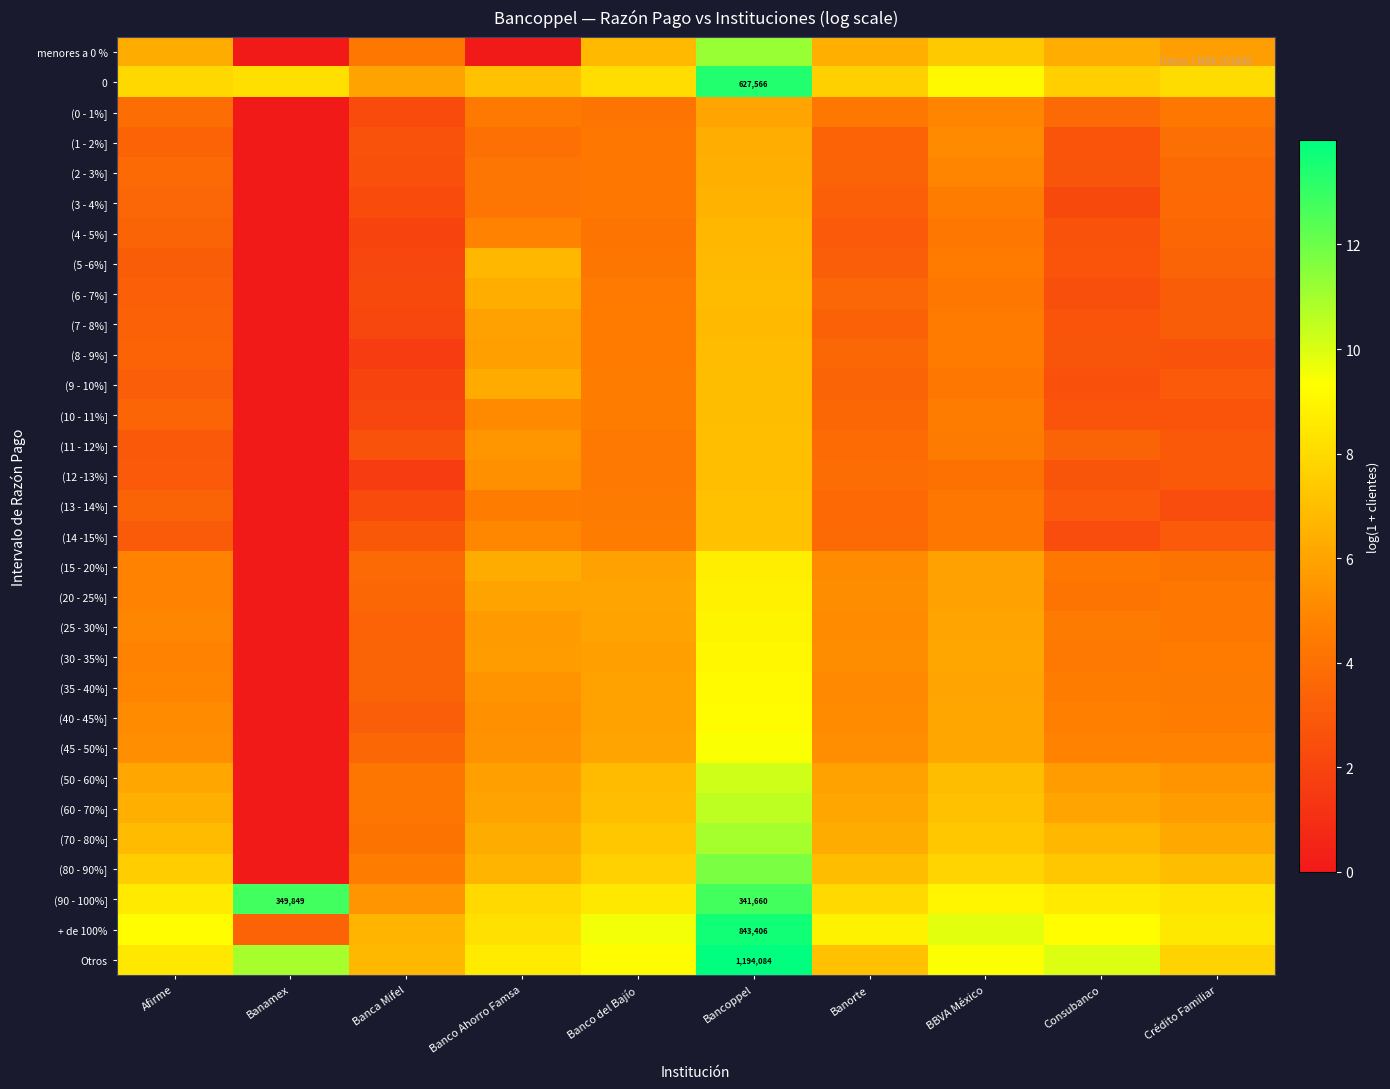

At Banca Mifel, list the series in order from largest to smallest.

Otros, + de 100%, 0, (90 - 100%], (80 - 90%], menores a 0 %, (50 - 60%], (60 - 70%], (70 - 80%], (15 - 20%], (20 - 25%], (45 - 50%], (30 - 35%], (35 - 40%], (25 - 30%], (40 - 45%], (14 -15%], (1 - 2%], (11 - 12%], (2 - 3%], (0 - 1%], (3 - 4%], (13 - 14%], (6 - 7%], (5 -6%], (7 - 8%], (10 - 11%], (4 - 5%], (9 - 10%], (8 - 9%], (12 -13%]